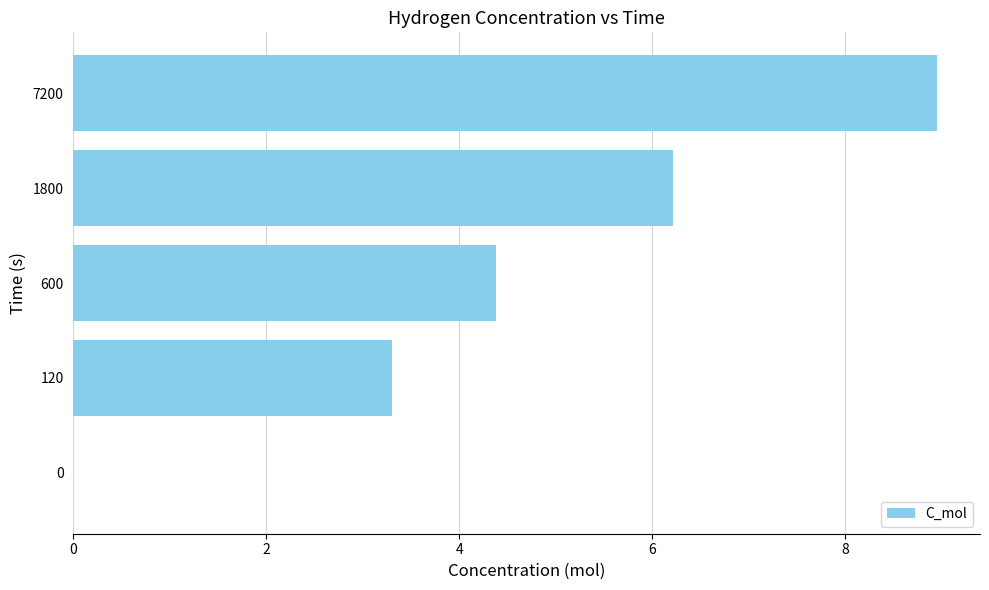

Is it true that the value at 1800 is 8.4?

False